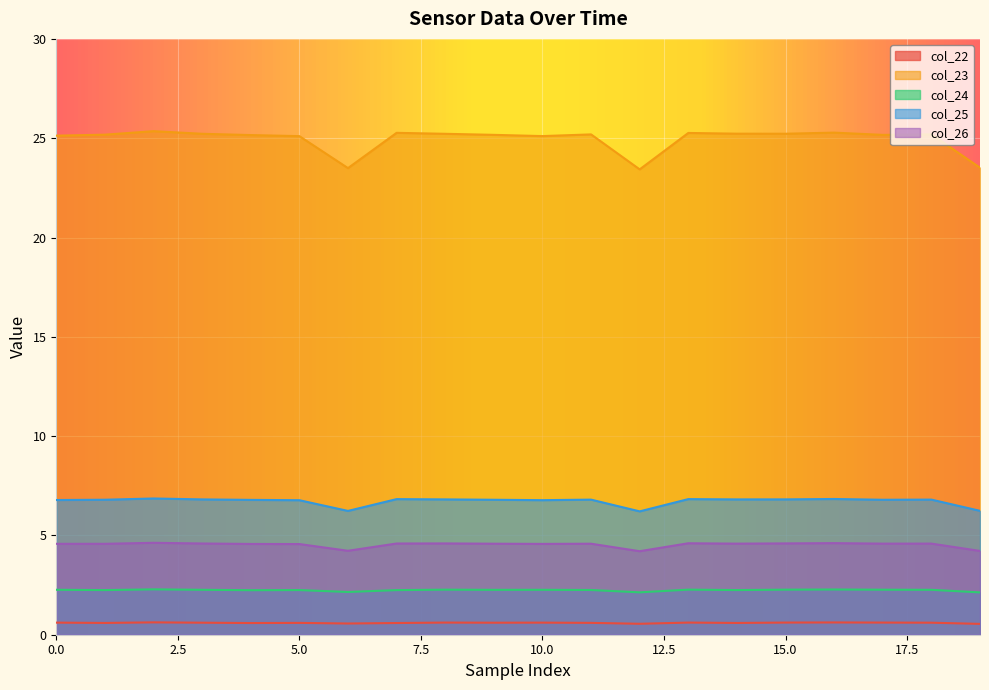

In col_26, how many points are higher than both neighbors (excluding endpoints)?

6